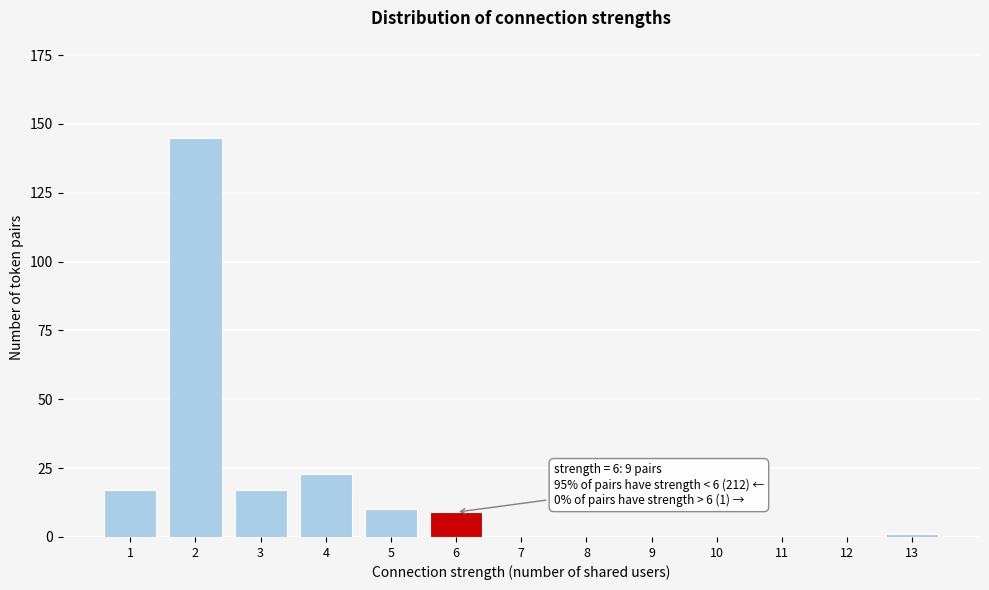

Reading left to right, extract all data points from this chart.

1=17	2=145	3=17	4=23	5=10	6=9	7=0	8=0	9=0	10=0	11=0	12=0	13=1